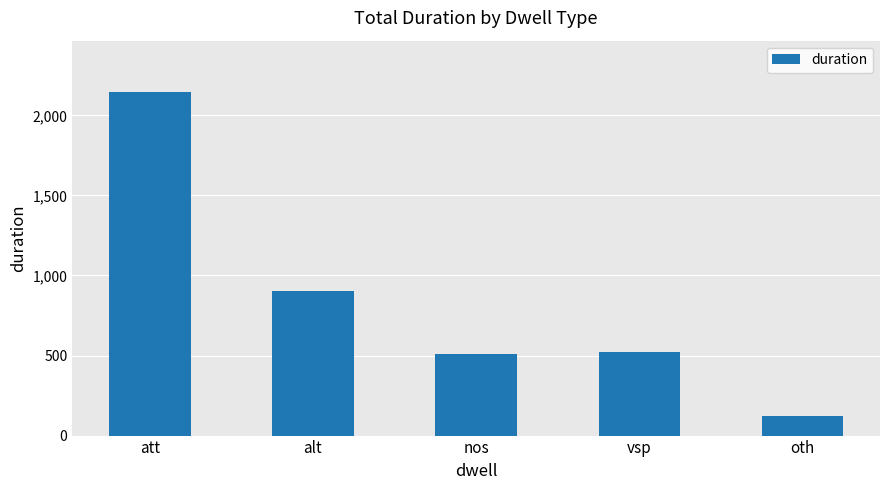

What is the greatest value displayed?

2145